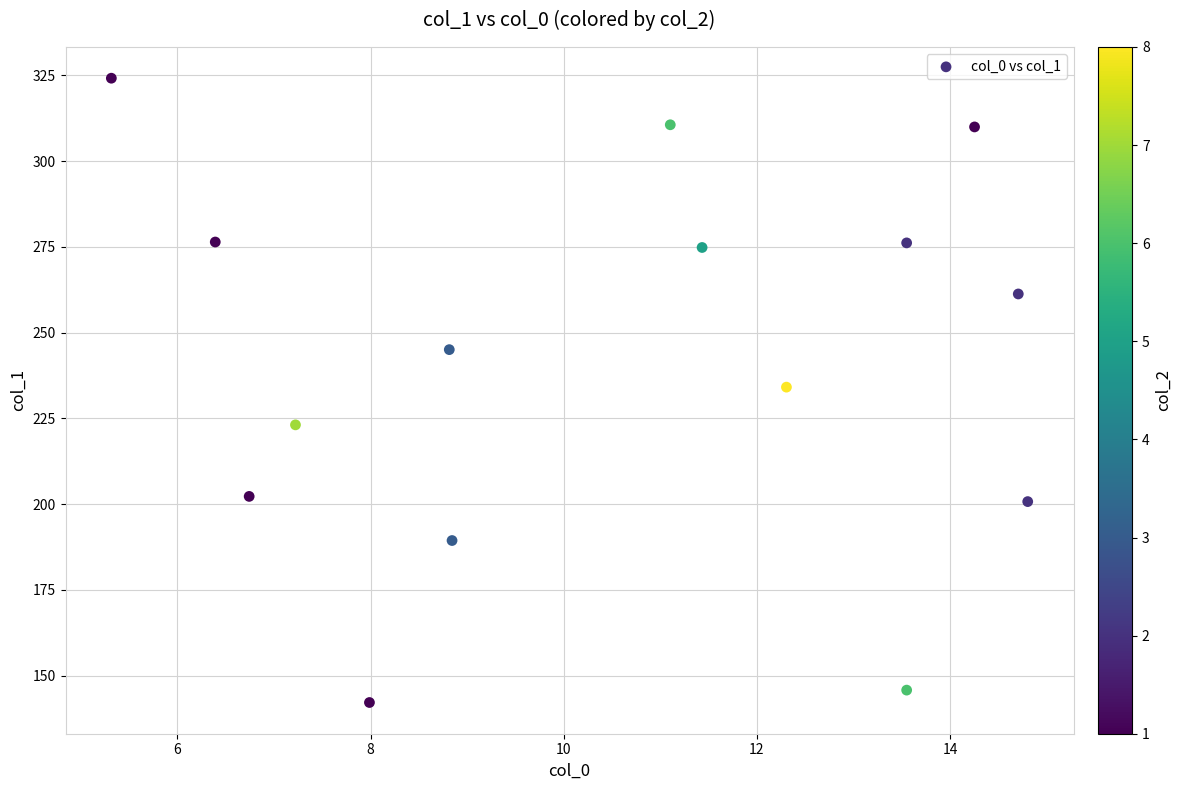

What is the range of Y values (max minus min)?

182.0